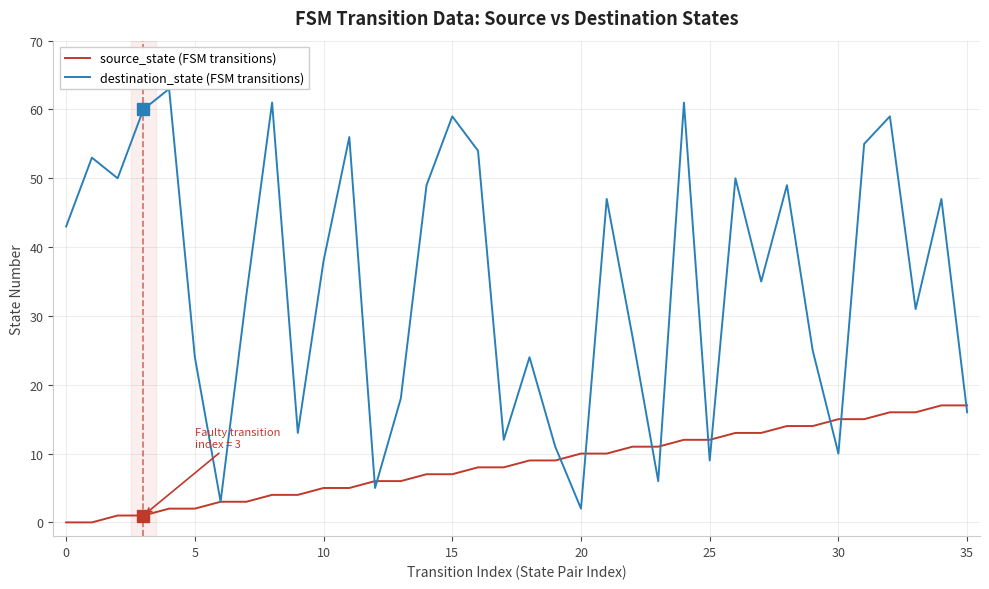

At 14, list the series in order from largest to smallest.

destination_state (FSM transitions), source_state (FSM transitions)